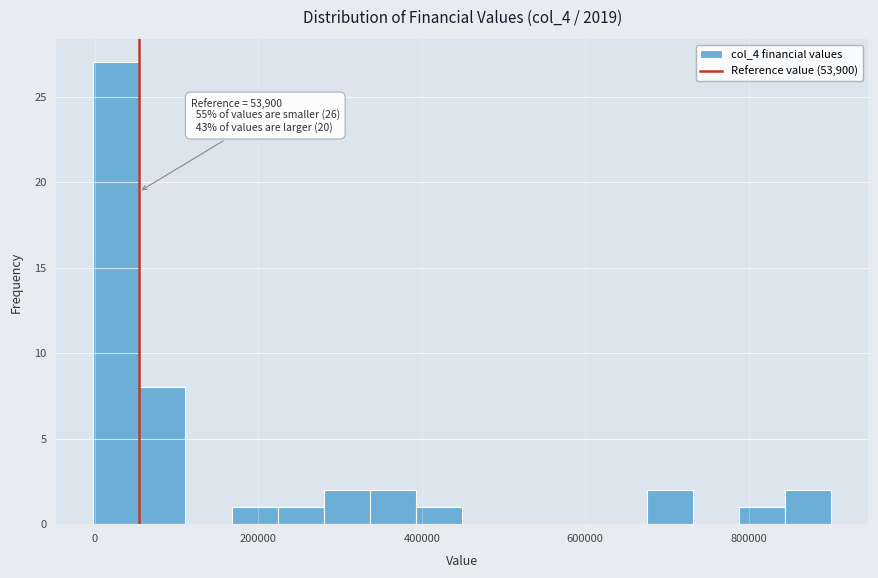

Read against the x-axis, roughly where is the centre of the tallest bar?

20000